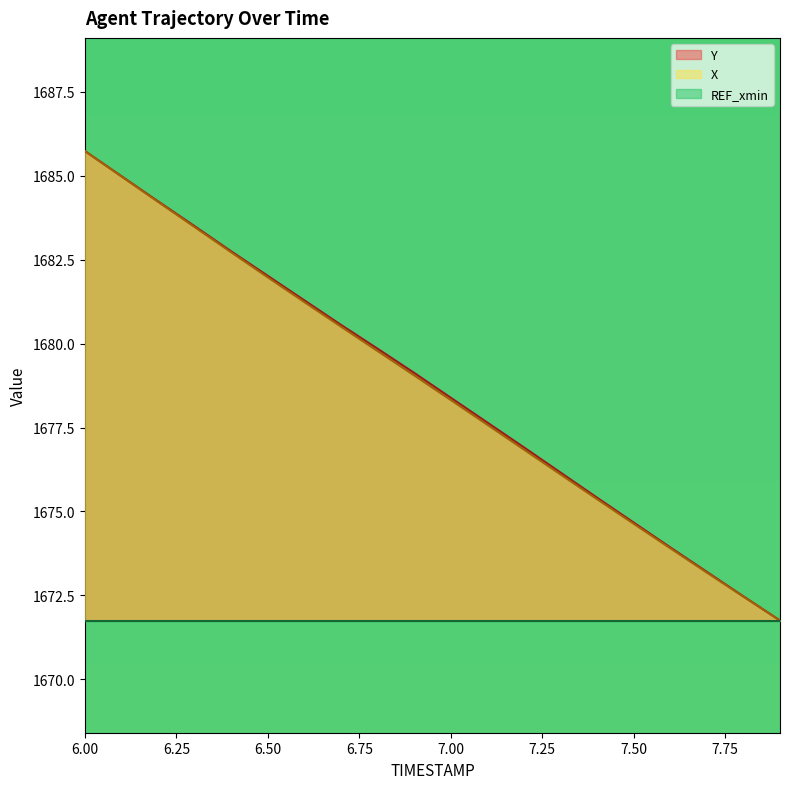

True or false: REF_xmin has a value of 1671.8 at 7.50.

True